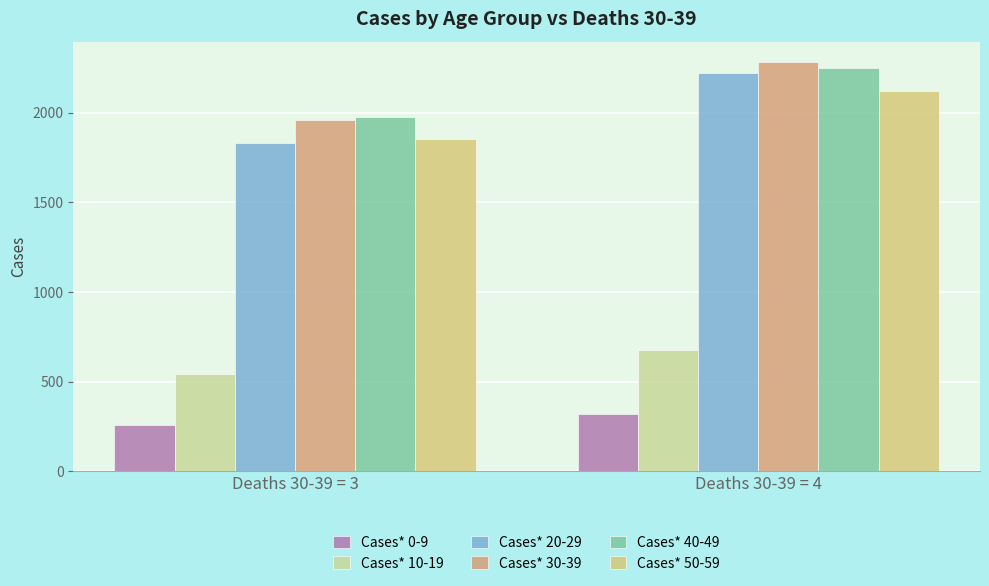

Is the value of Cases* 30-39 at Deaths 30-39 = 3 greater than the value of Cases* 20-29 at Deaths 30-39 = 3?

Yes